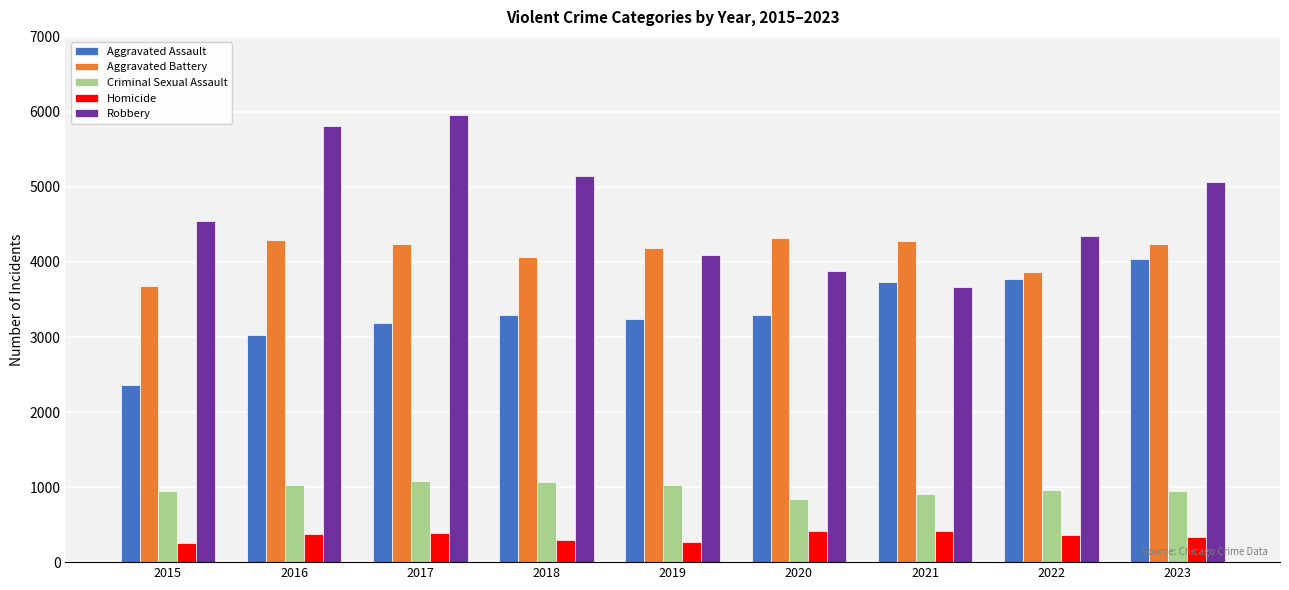

What is the value of the Aggravated Battery bar at the 9th from the left?

4242